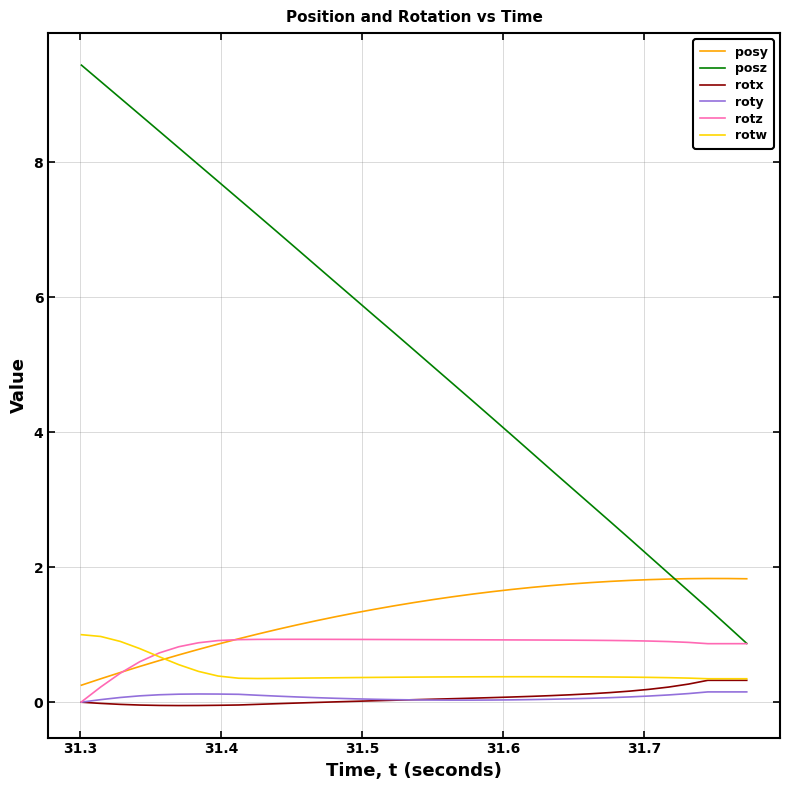

Does the chart have visible grid lines?

Yes